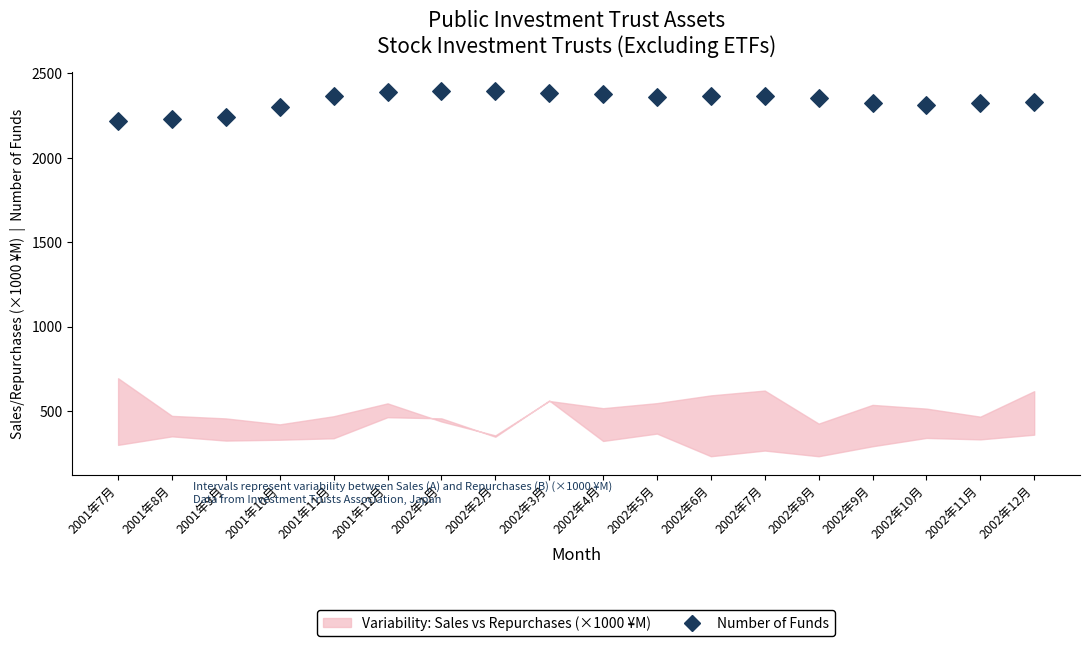

What is the range of Y values (max minus min)?

177